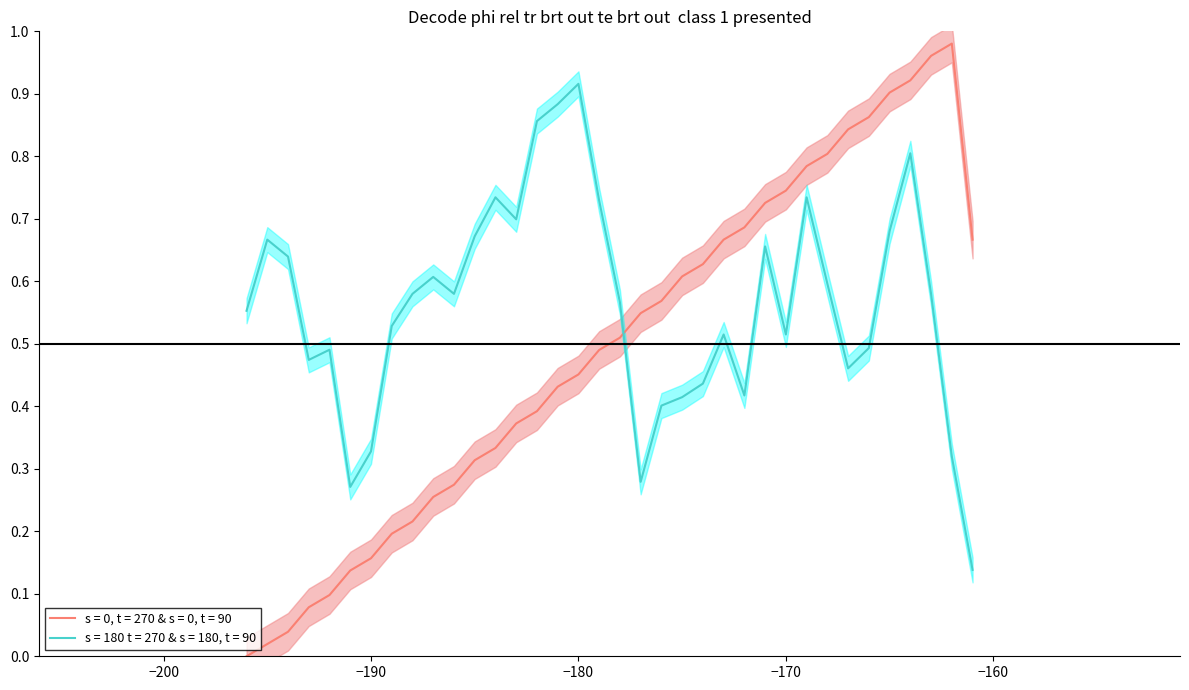

True or false: s = 180 t = 270 & s = 180, t = 90 has a value of 0.9 at −170.

False